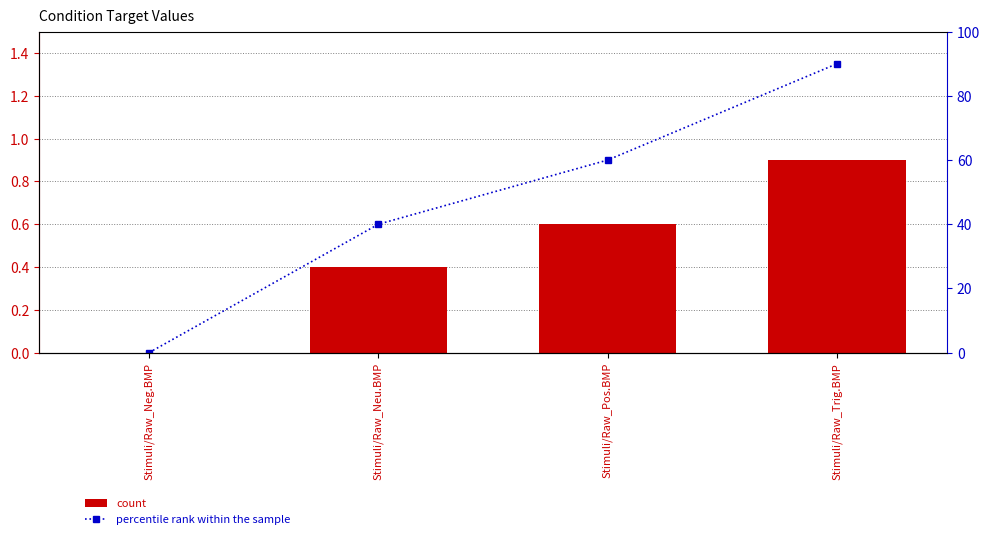

True or false: count has a value of 0.6 at Stimuli/Raw_Pos.BMP.

True